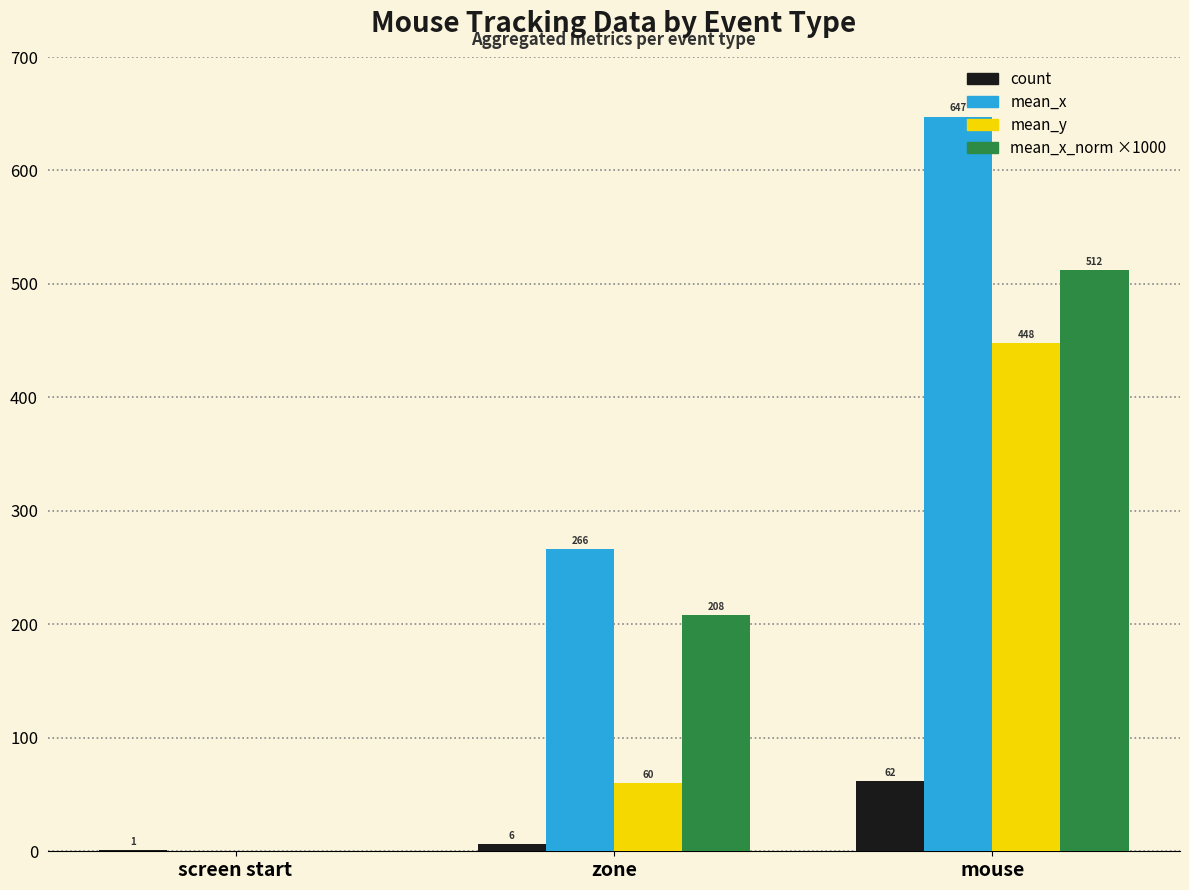

At which label is mean_x_norm ×1000 closest to 255?

zone